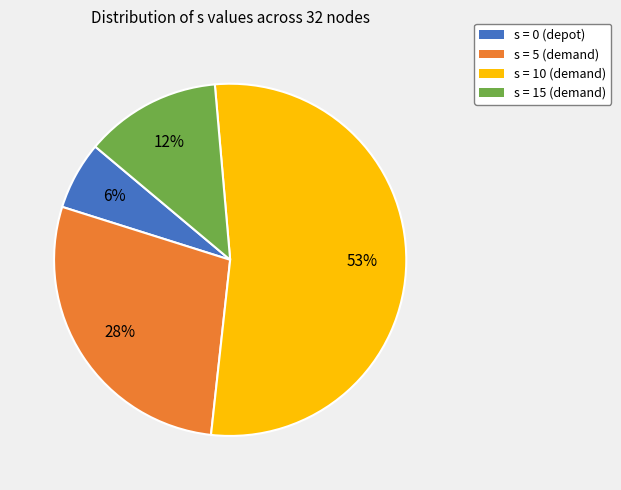

Approximately how many times larger is the value at s = 5 (demand) compared to s = 10 (demand)?

0.5